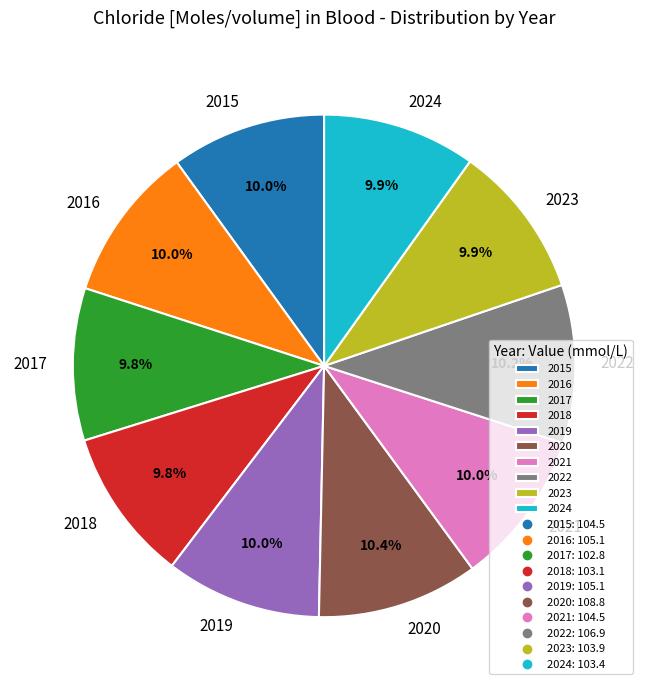

How many slices are in this pie chart?

10